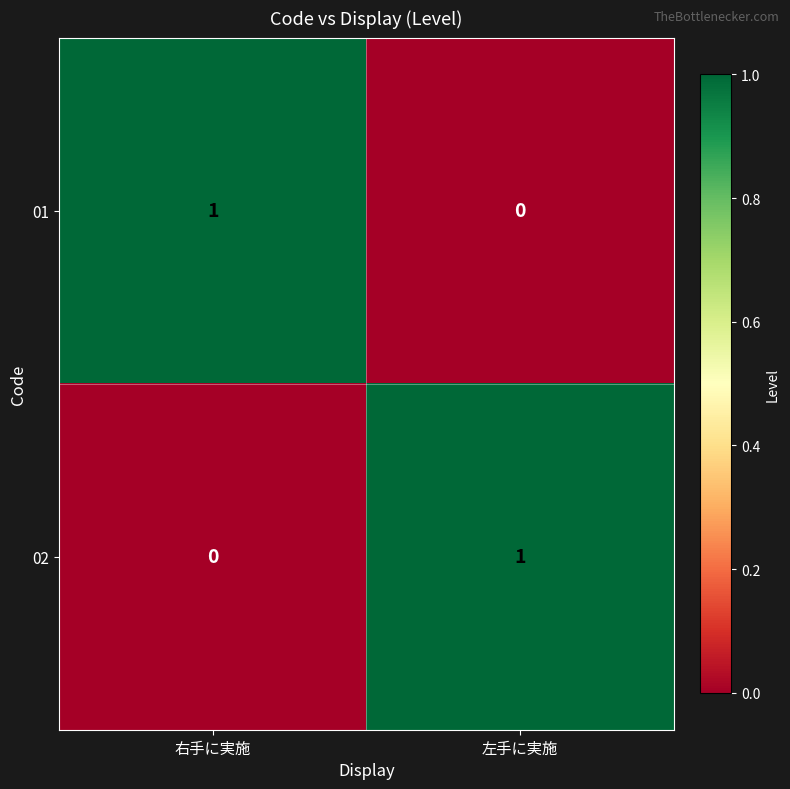

Which category has the highest value in the 02 series?

左手に実施